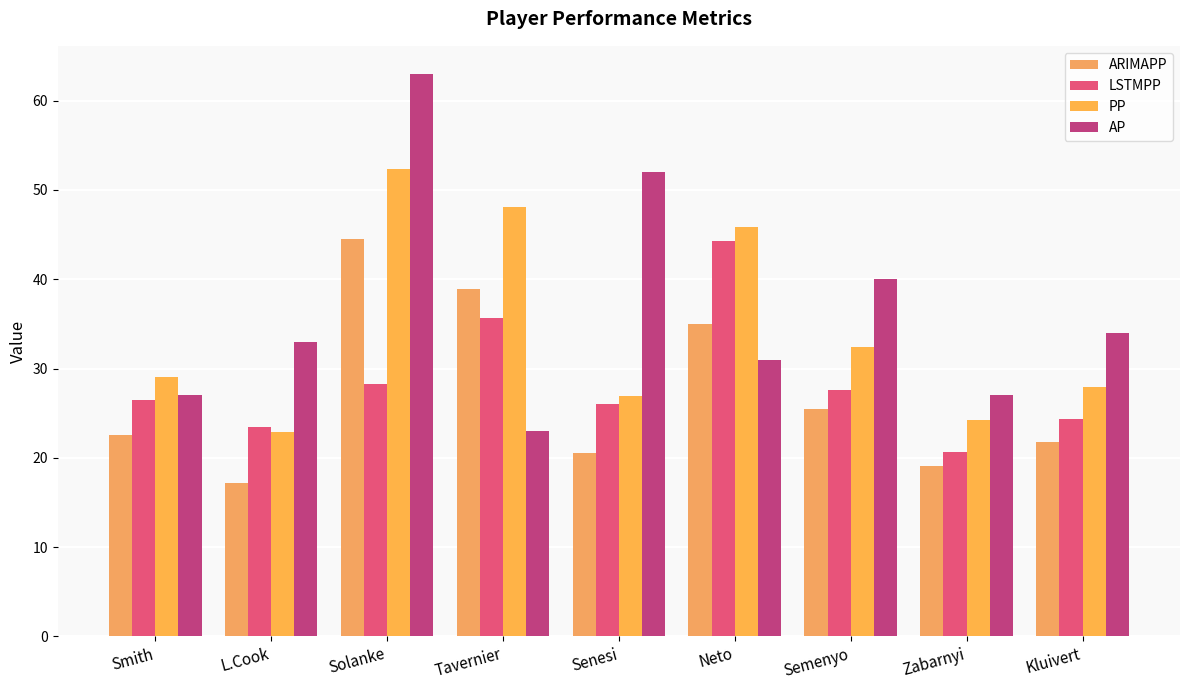

Reading left to right, extract all data points from this chart.

ARIMAPP: Smith=22.5	L.Cook=17.1	Solanke=44.5	Tavernier=38.9	Senesi=20.5	Neto=35.0	Semenyo=25.5	Zabarnyi=19.0	Kluivert=21.8
LSTMPP: Smith=26.5	L.Cook=23.5	Solanke=28.3	Tavernier=35.7	Senesi=26.1	Neto=44.3	Semenyo=27.6	Zabarnyi=20.7	Kluivert=24.4
PP: Smith=29.1	L.Cook=22.8	Solanke=52.4	Tavernier=48.1	Senesi=26.9	Neto=45.8	Semenyo=32.4	Zabarnyi=24.2	Kluivert=27.9
AP: Smith=27.0	L.Cook=33.0	Solanke=63.0	Tavernier=23.0	Senesi=52.0	Neto=31.0	Semenyo=40.0	Zabarnyi=27.0	Kluivert=34.0